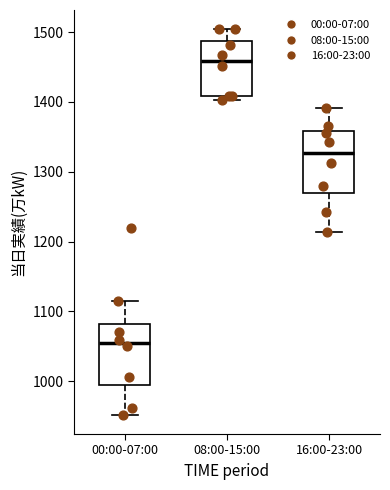

Reading left to right, transcribe this box plot: for each box, give where its median line is, the range the box spans, and where its two whiskers end, as read against the y-axis. The values are not printed on the chart, so give them approximately, as read against the axis.

00:00-07:00: median 1050, box 1000 to 1080, whiskers 950 to 1120
08:00-15:00: median 1460, box 1410 to 1490, whiskers 1400 to 1500
16:00-23:00: median 1330, box 1270 to 1360, whiskers 1210 to 1390